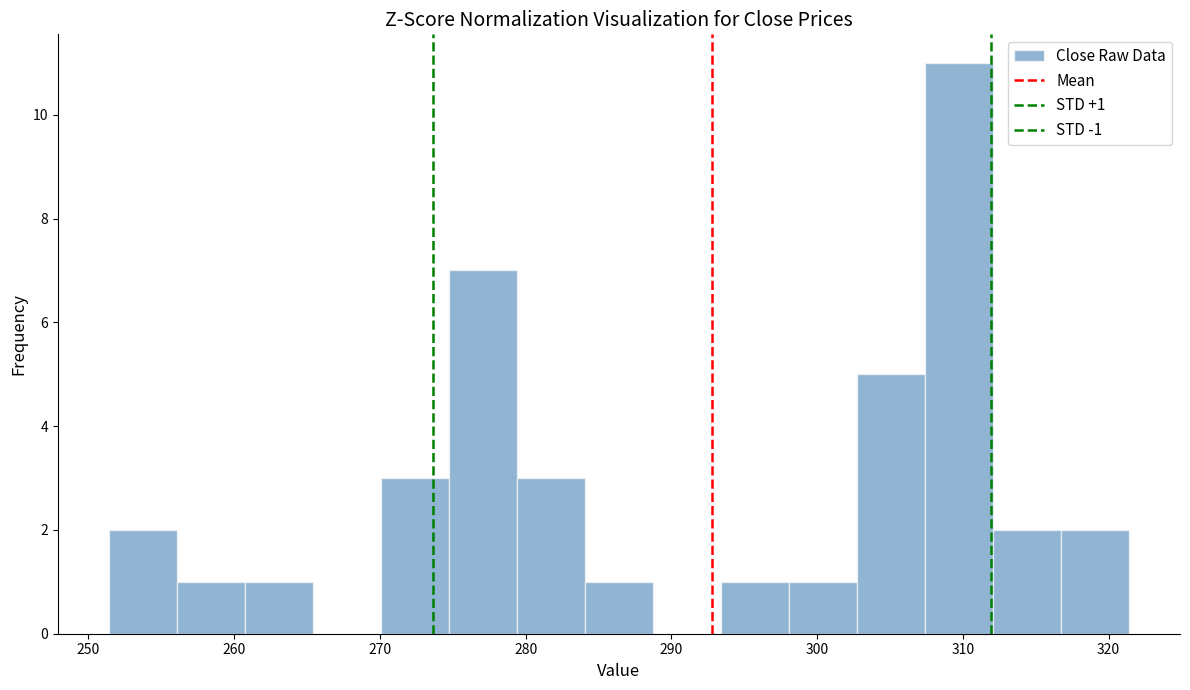

Which range on the x-axis has the tallest bar?

307 to 312